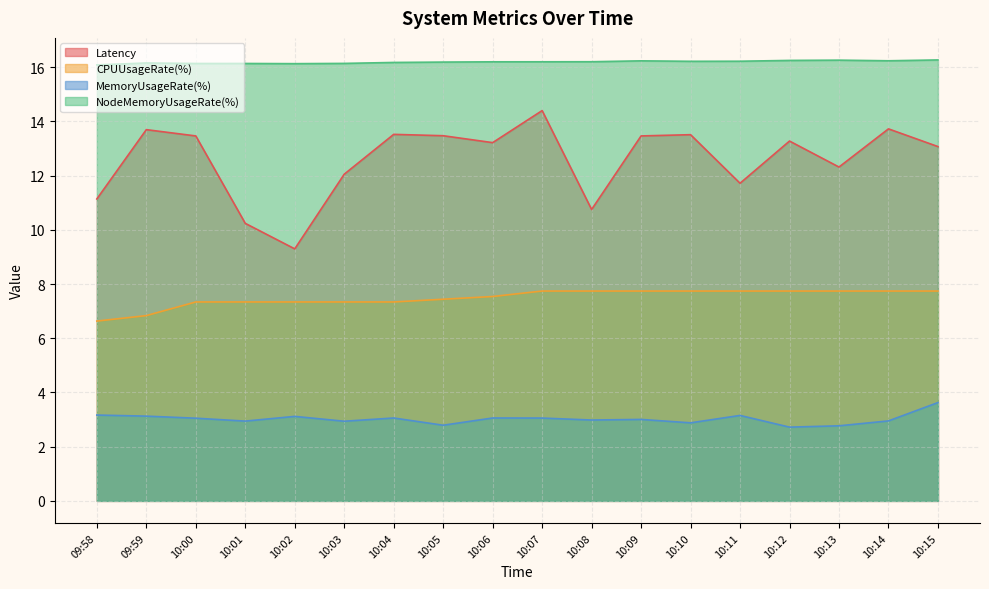

Which series has the largest total across all categories?

NodeMemoryUsageRate(%)